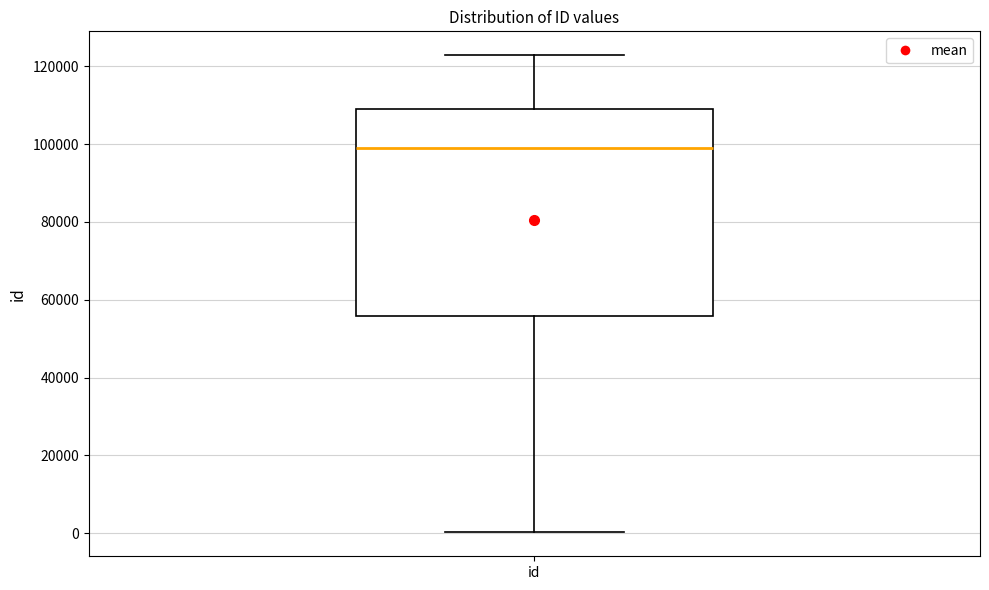

Where does the lower whisker of the box for id end on the y-axis? The values are not printed on the chart, so give them approximately, as read against the axis.

0